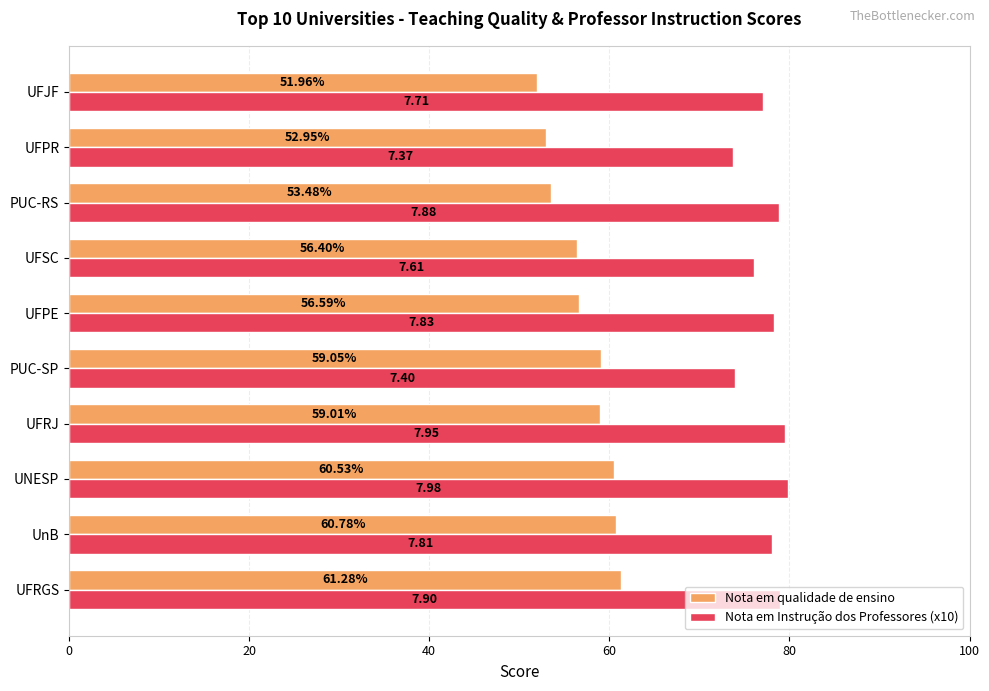

Which series has the largest total across all categories?

Nota em Instrução dos Professores (x10)